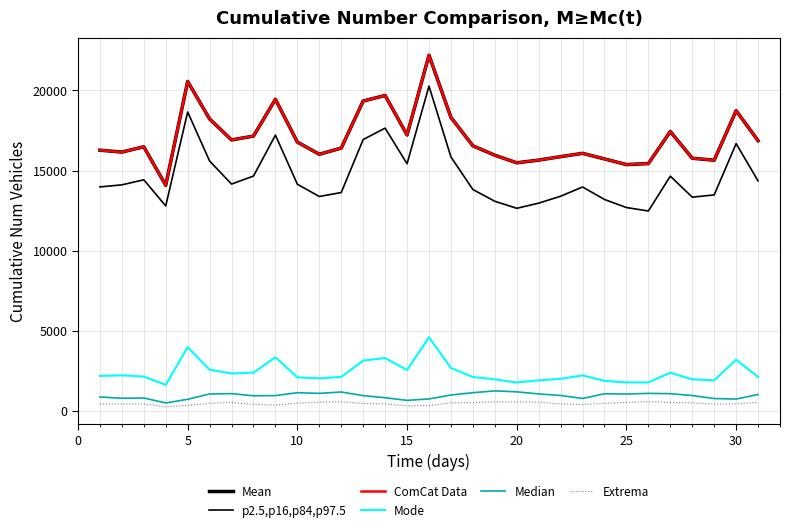

Does the chart display data point markers on the line(s)?

No